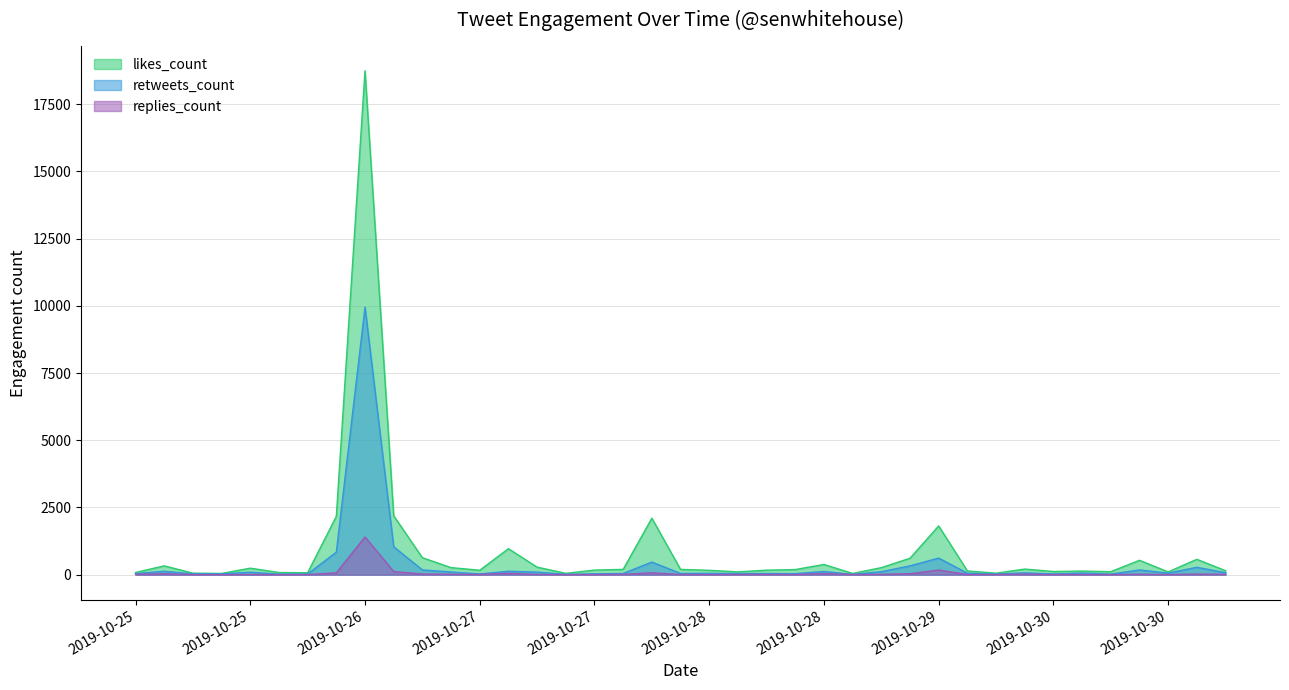

How many data points in retweets_count are less than 56?

19